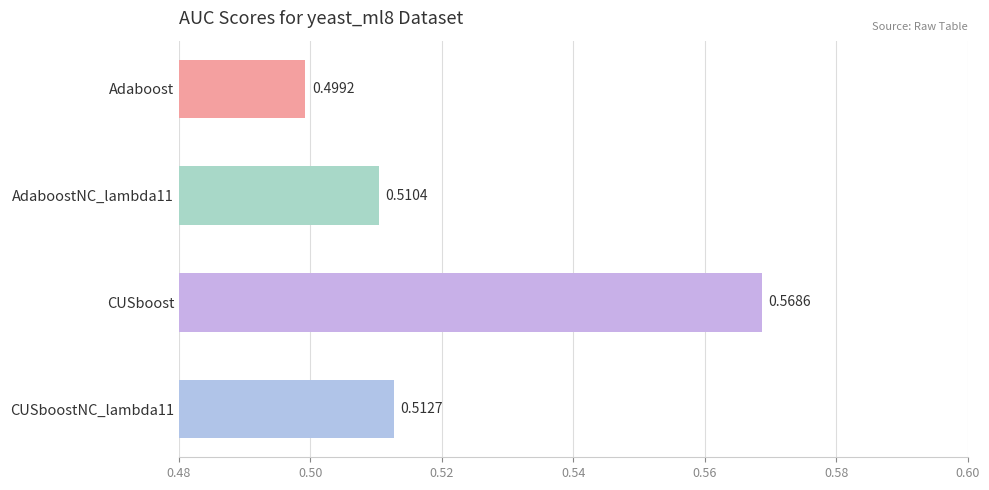

Rank the categories by value from lowest to highest.

Adaboost, AdaboostNC_lambda11, CUSboostNC_lambda11, CUSboost